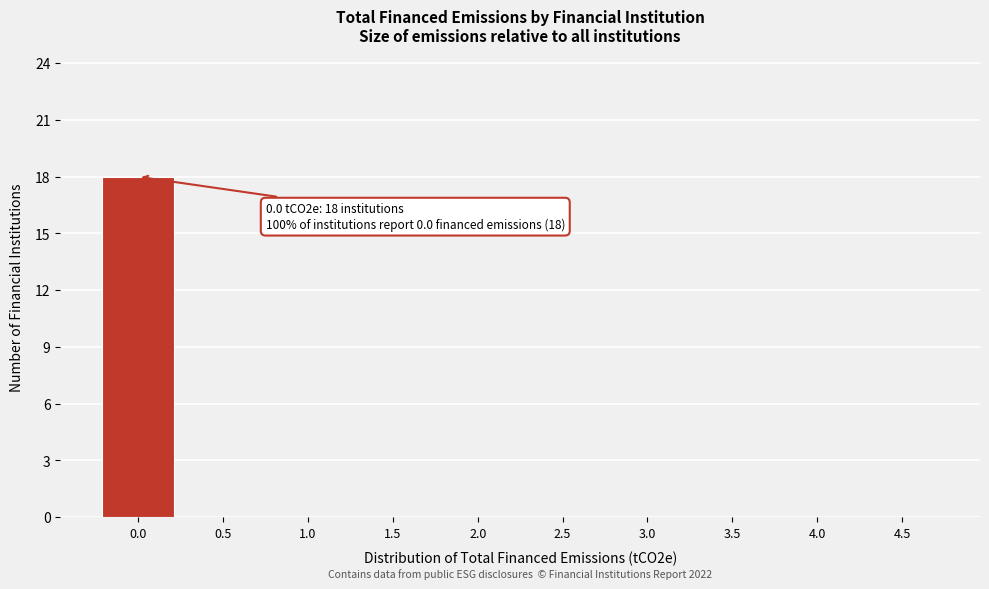

Reading left to right, transcribe all the data shown in this chart.

0.0=18	0.5=0	1.0=0	1.5=0	2.0=0	2.5=0	3.0=0	3.5=0	4.0=0	4.5=0